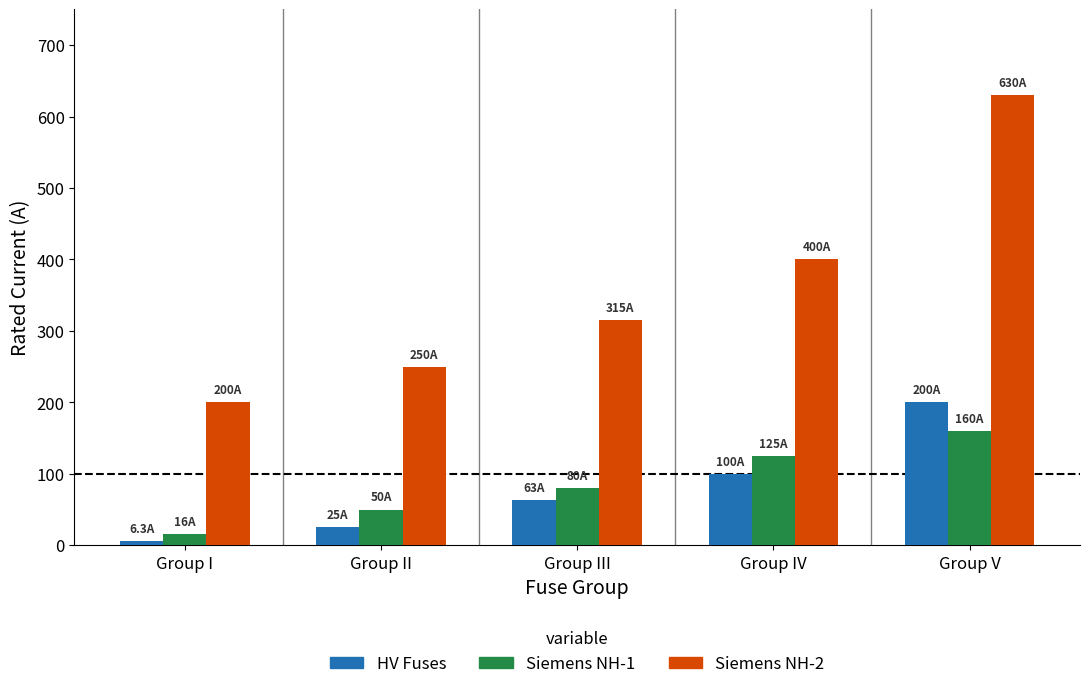

Which series has the widest spread of values?

Siemens NH-2